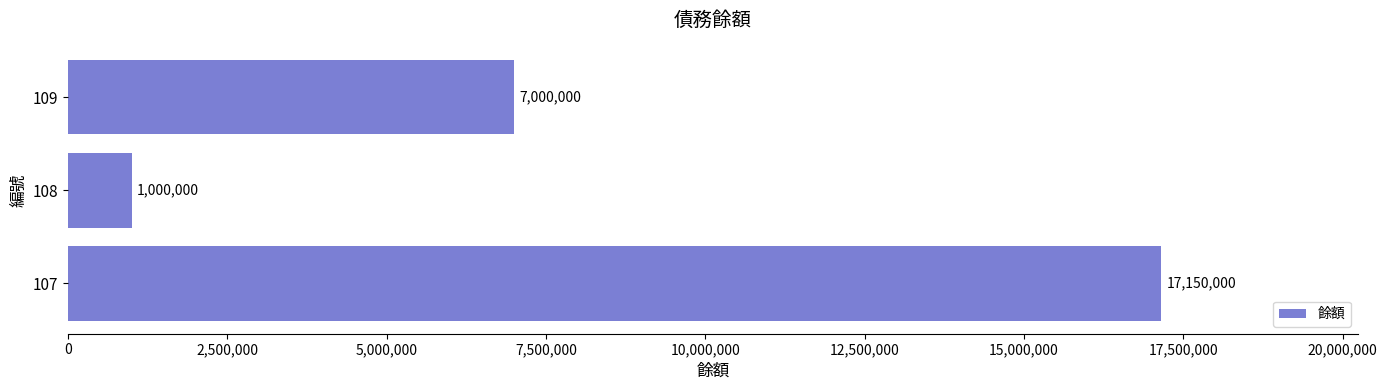

Reading bottom to top, what are all the values shown in this chart?

107=17150000	108=1000000	109=7000000